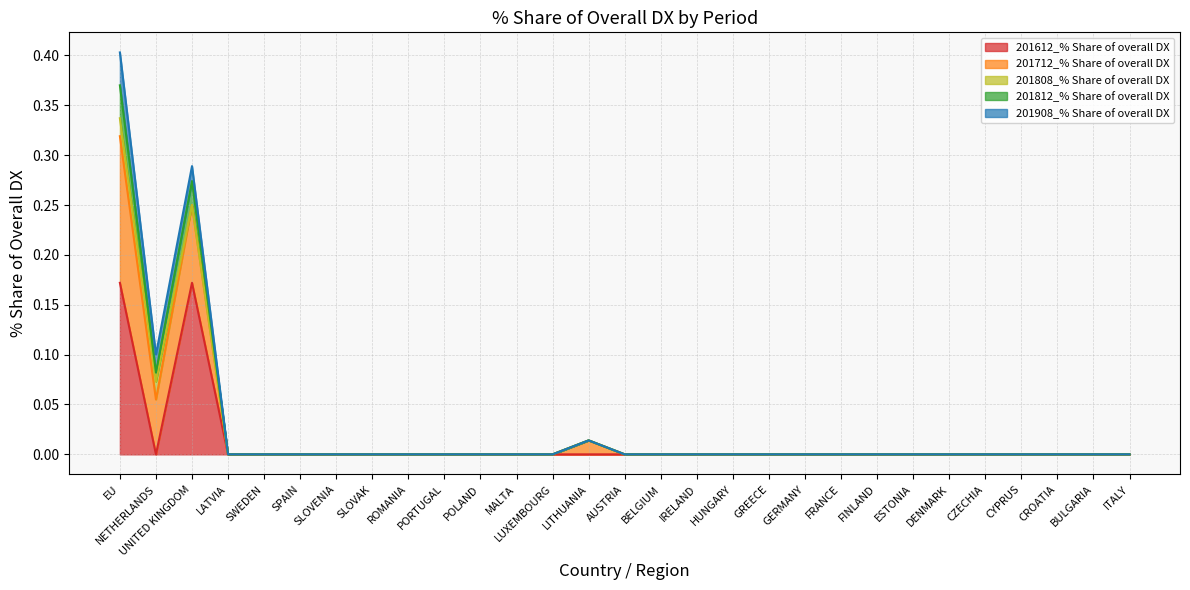

Is it true that 201712_% Share of overall DX equals 0.0 at AUSTRIA?

True